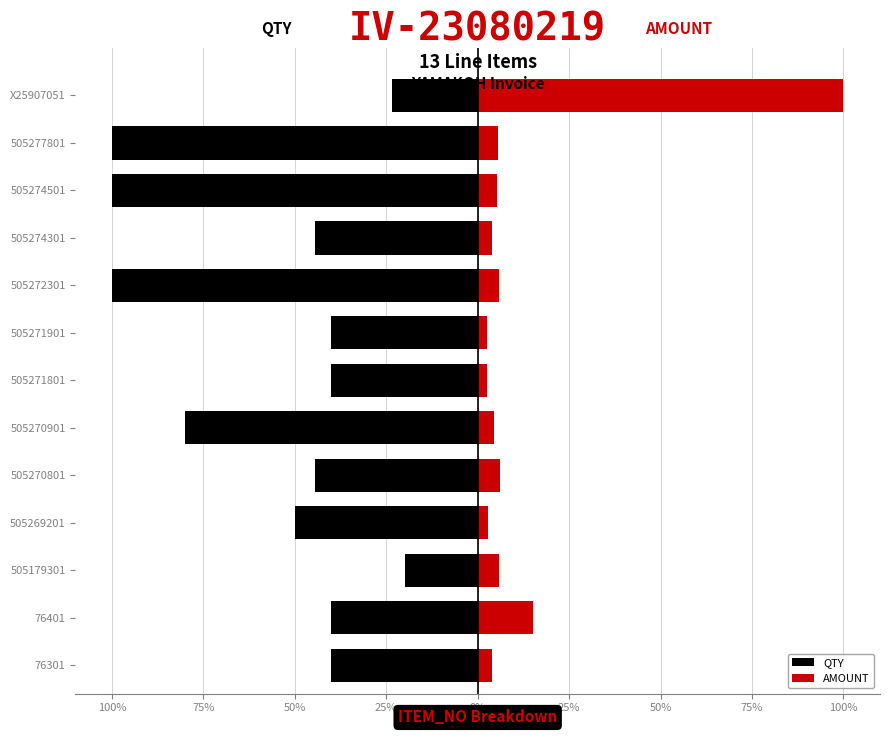

What is the value of the AMOUNT bar at the 5th from the left?

6.1